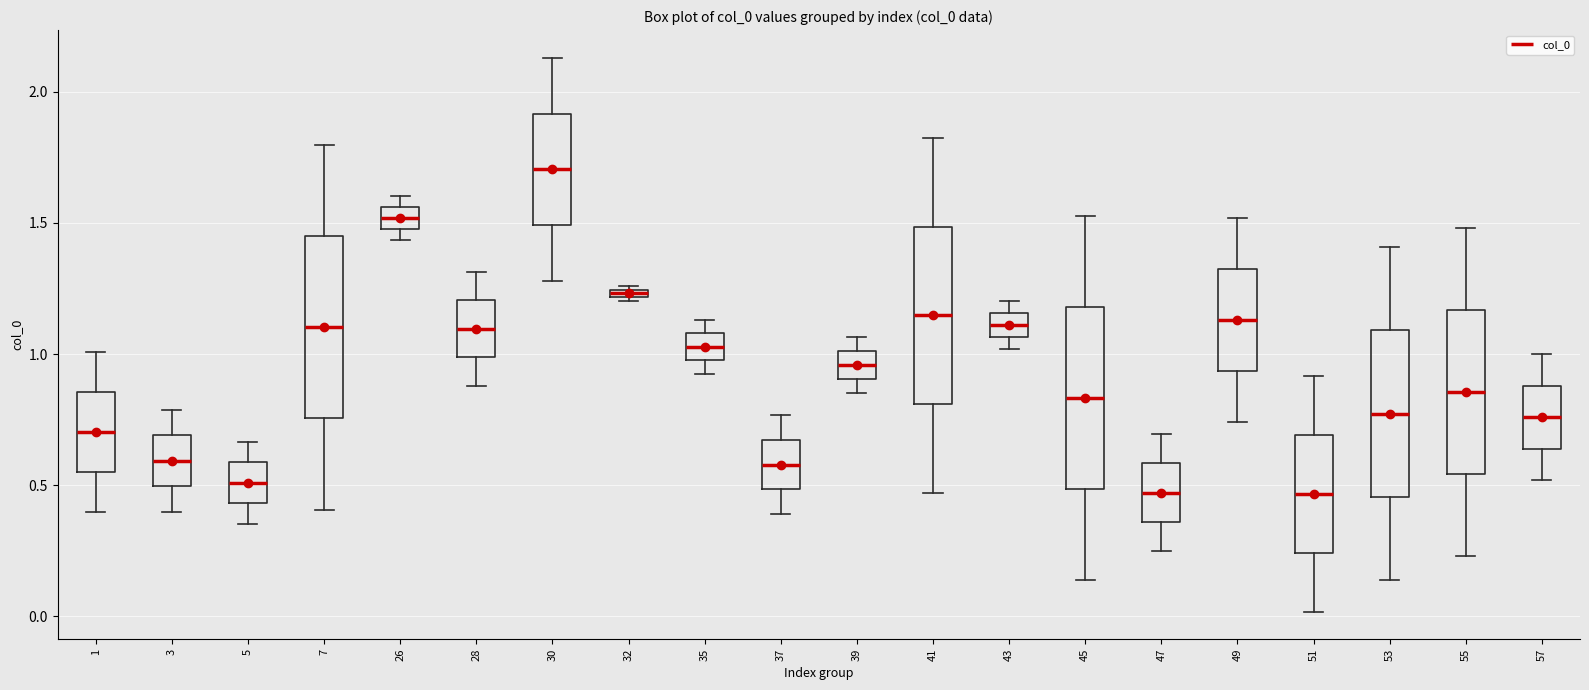

Where is the upper edge of the box at x = 53 on the y-axis? The values are not printed on the chart, so give them approximately, as read against the axis.

1.10